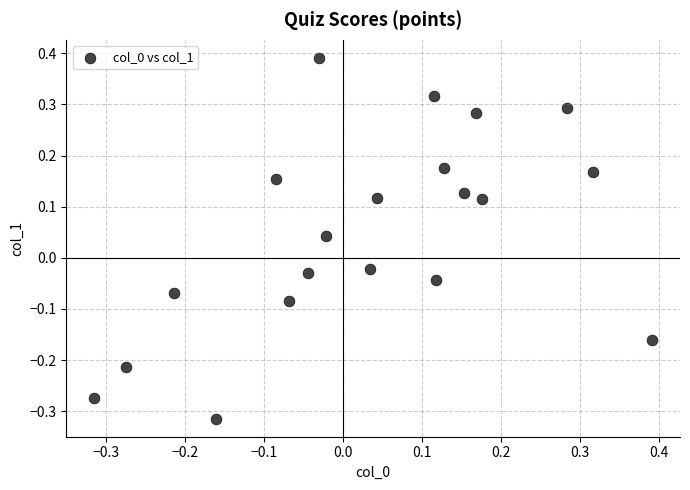

What is the range of Y values (max minus min)?

0.7